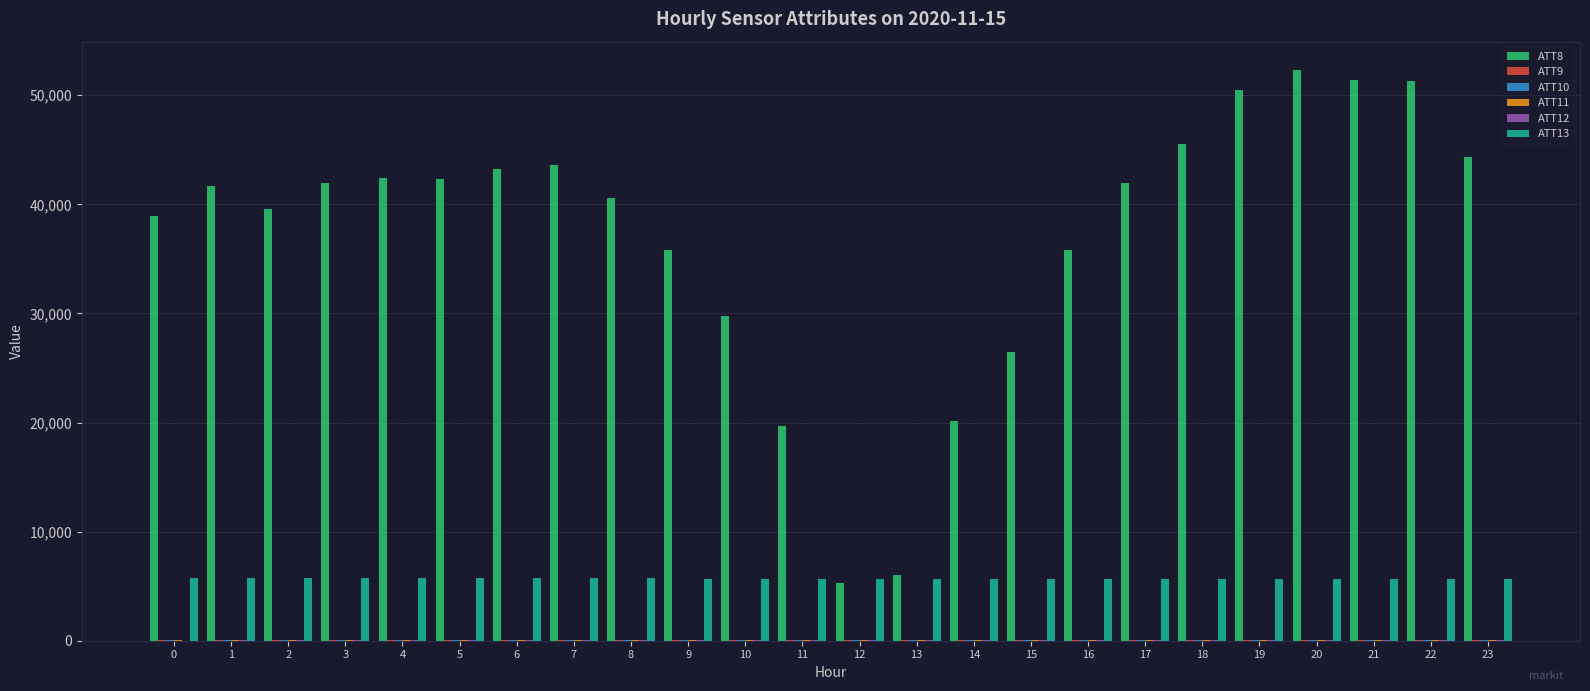

What is the spread (max minus min) of values at 16?

35763.8